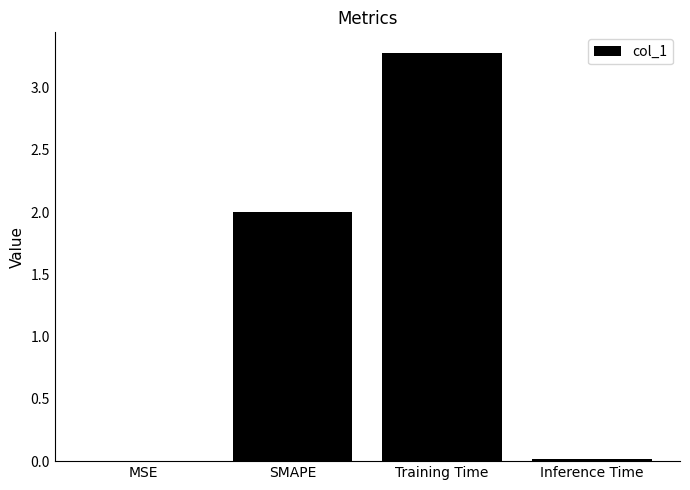

The value at Training Time is 2.1. True or false?

False